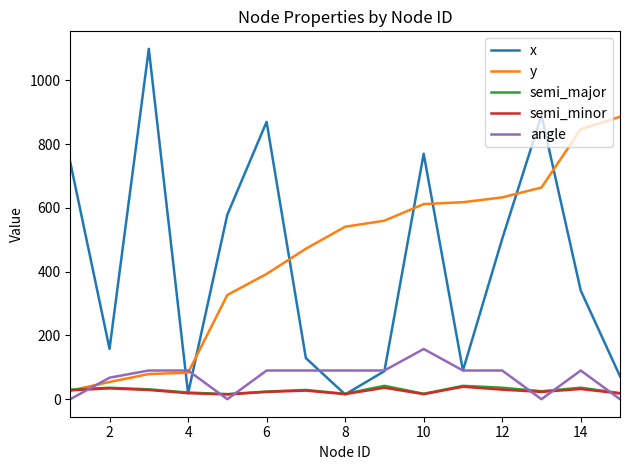

Which series has the widest spread of values?

x